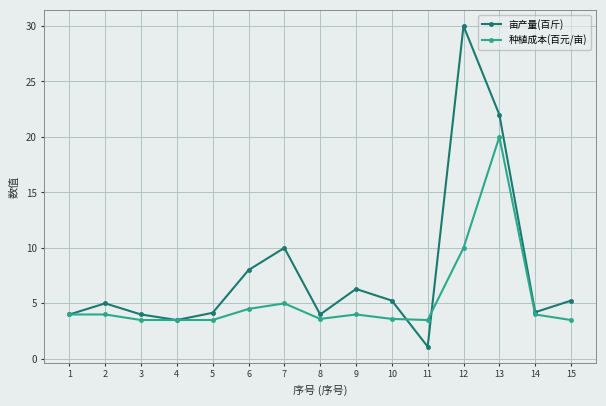

What is the value of the 亩产量(百斤) point at the 3rd from the left?

4.0